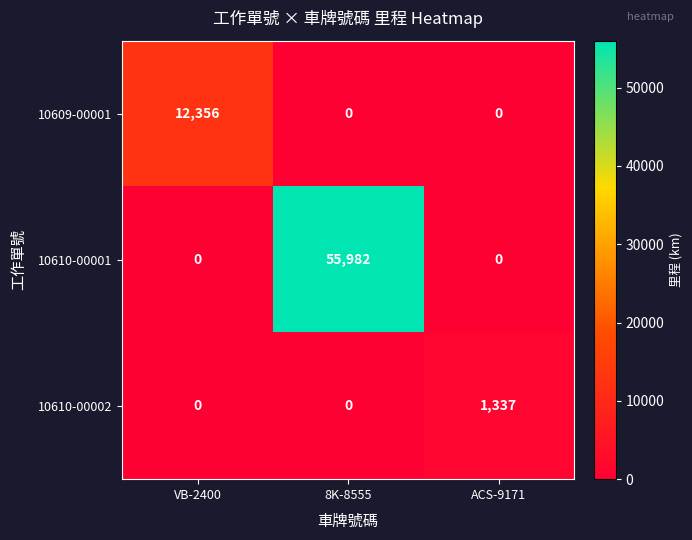

Which series changed the most between 8K-8555 and ACS-9171?

10610-00001